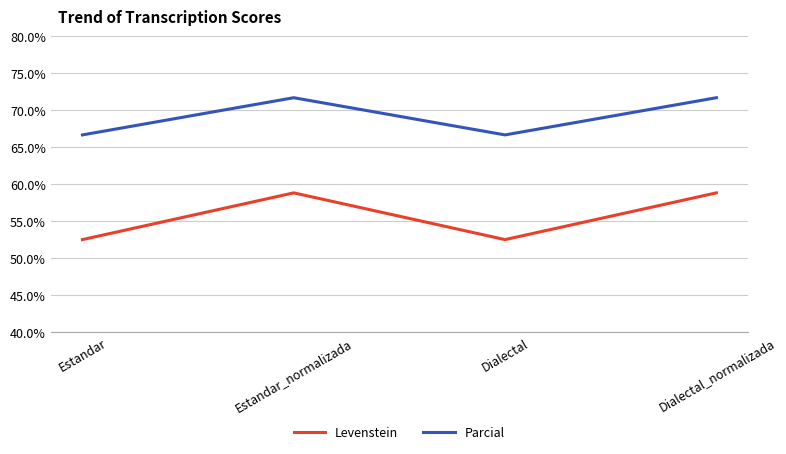

What position from the right is Estandar_normalizada?

3